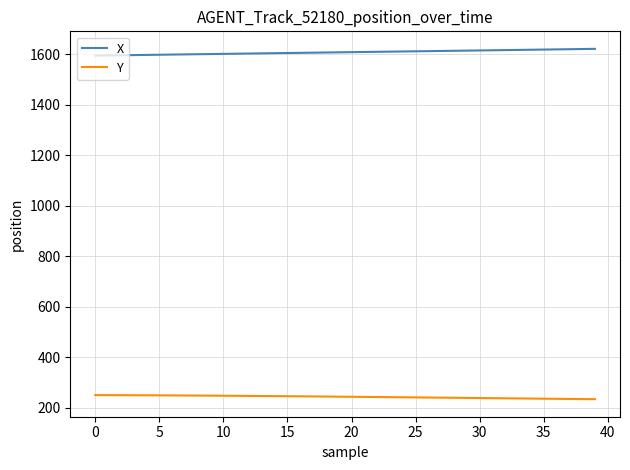

What is the minimum value for X?

1593.8